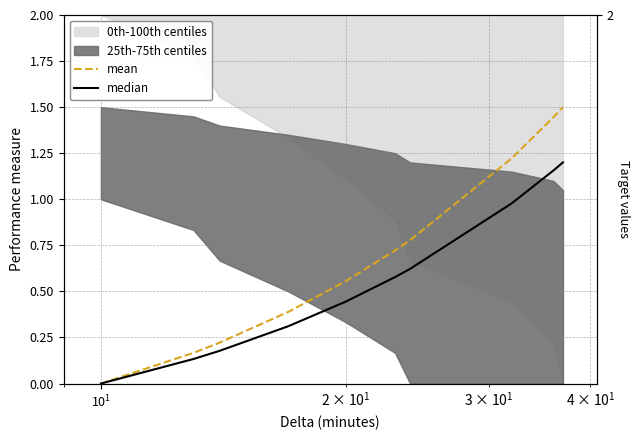

How many lines are shown in the chart?

2